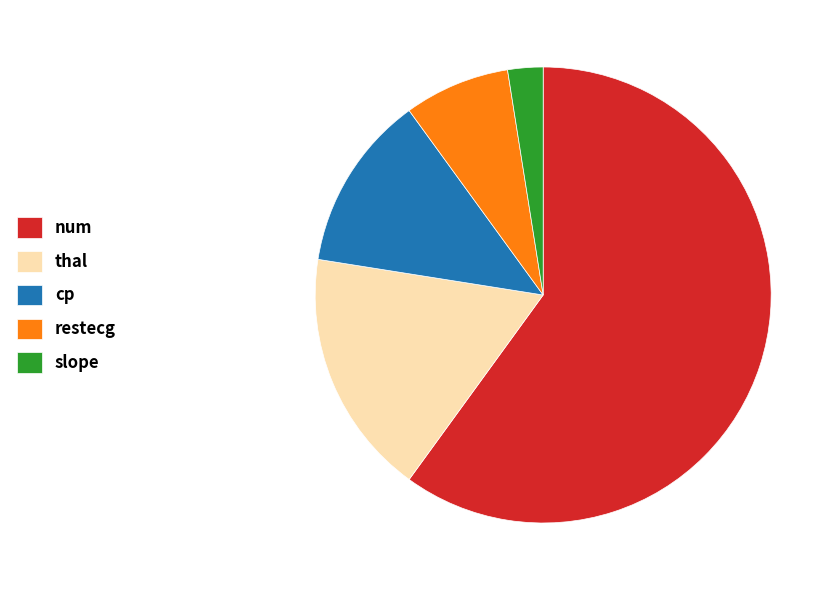

How many segments does this pie chart have?

5